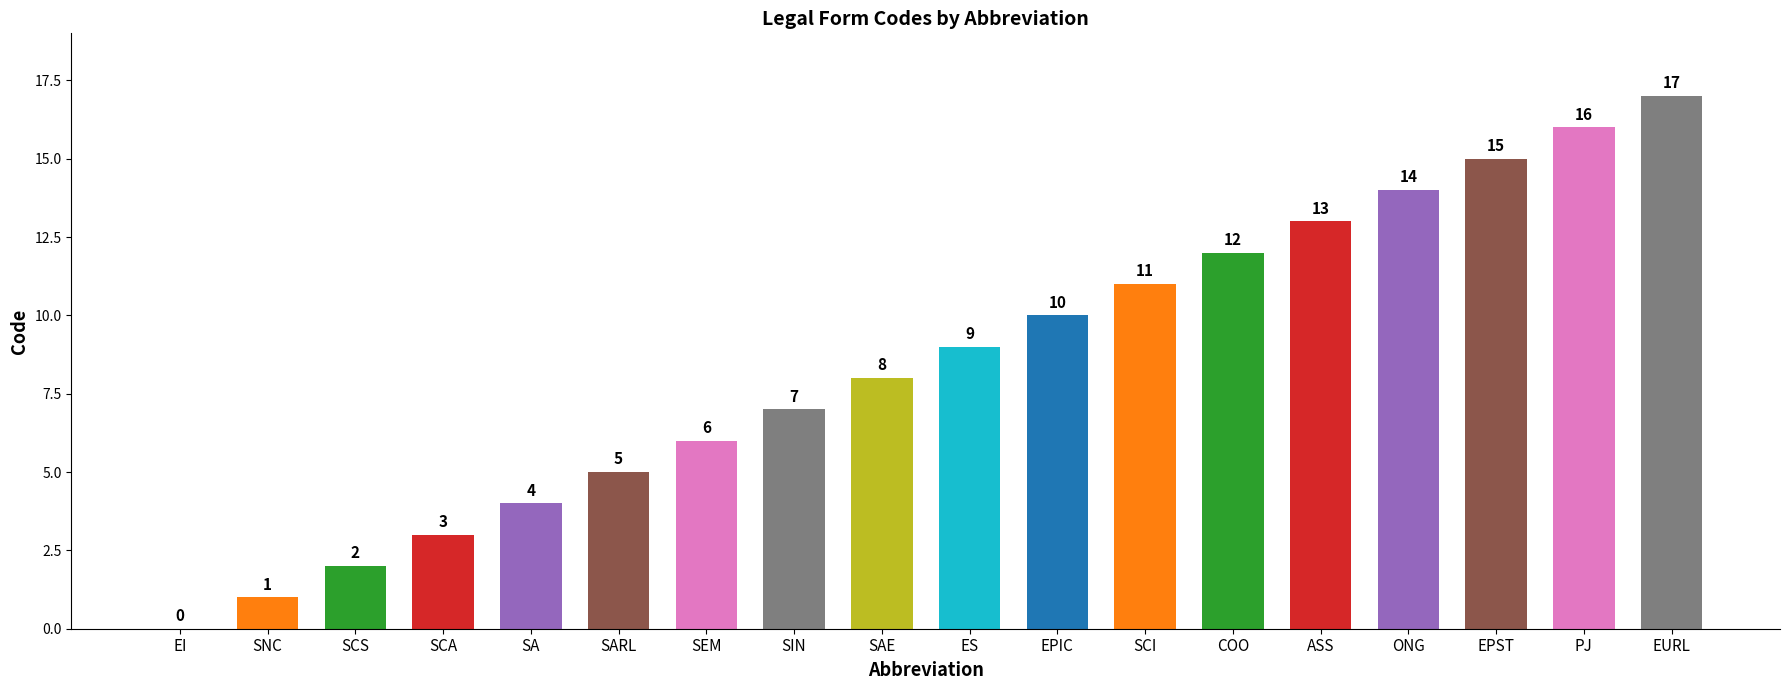

How many categories are shown in the chart?

18